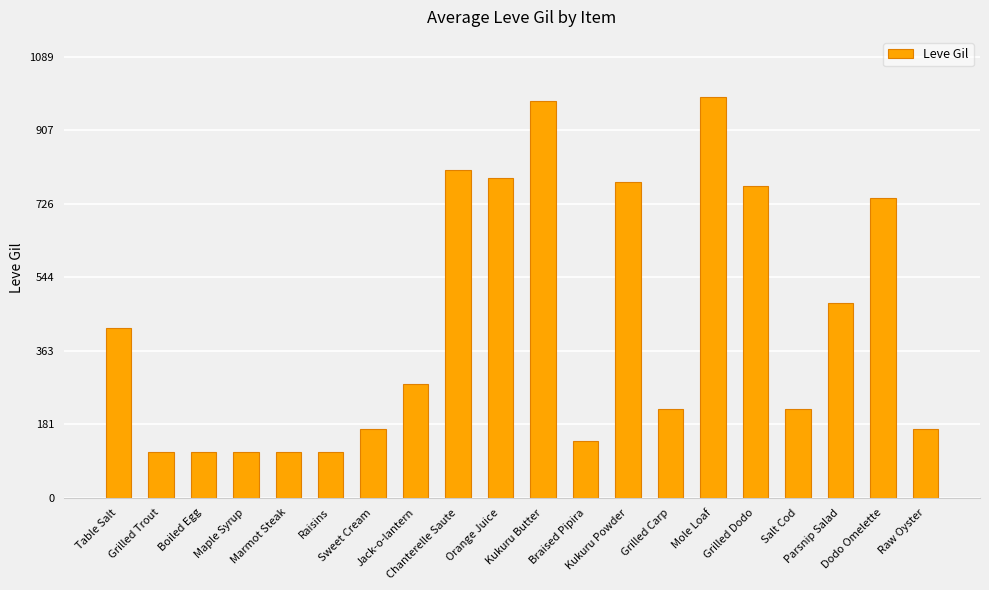

True or false: the data shows 436 at Grilled Dodo.

False